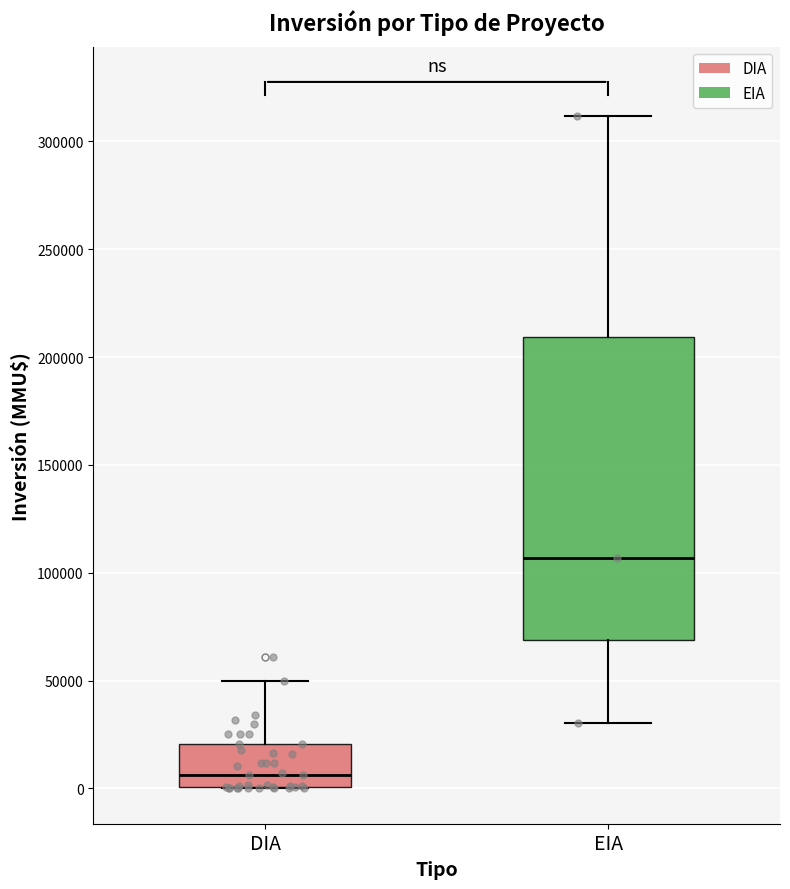

Where is the lower edge of the box for DIA on the y-axis? The values are not printed on the chart, so give them approximately, as read against the axis.

0